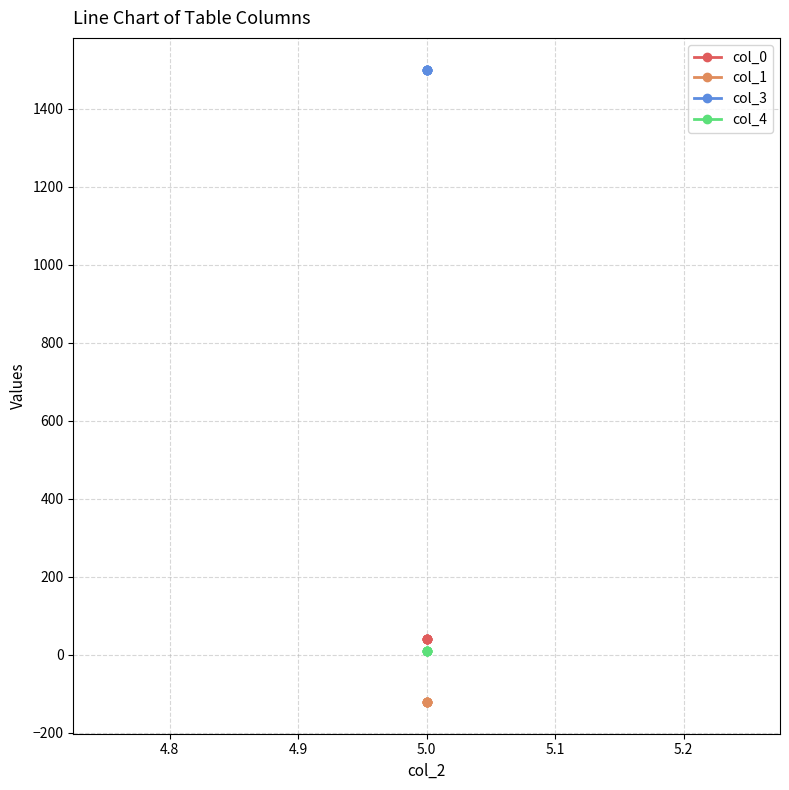

Rank the series at 5.0 from highest to lowest value.

col_3, col_0, col_4, col_1